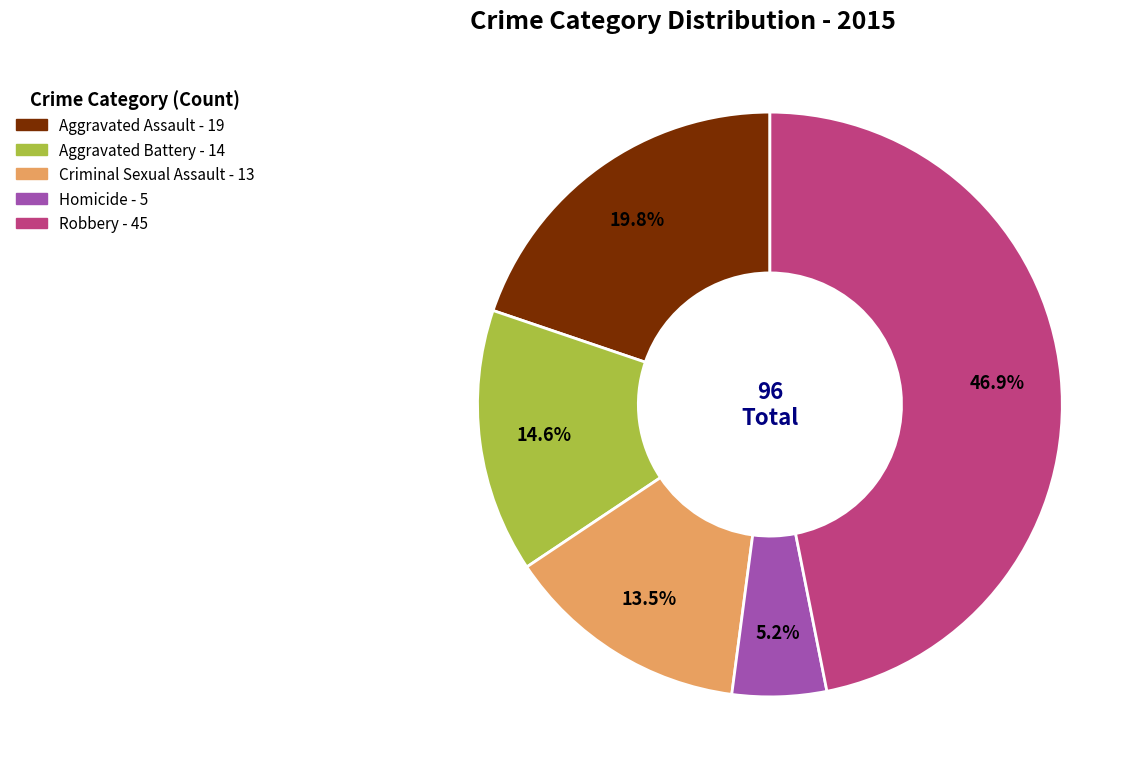

Does any single category account for the majority?

No